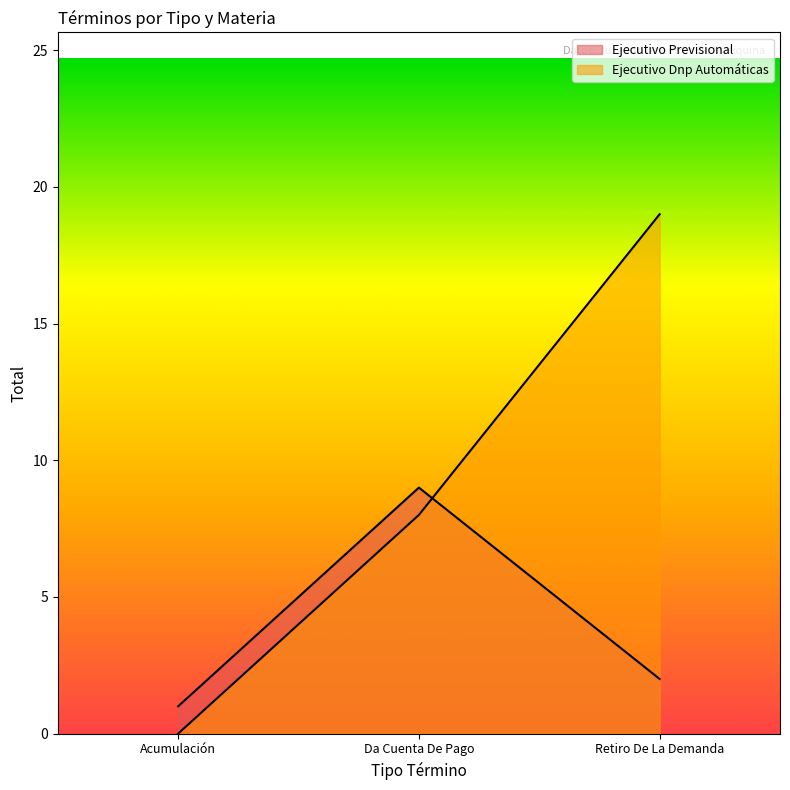

Rank the categories by value from lowest to highest.

Acumulación, Retiro De La Demanda, Da Cuenta De Pago